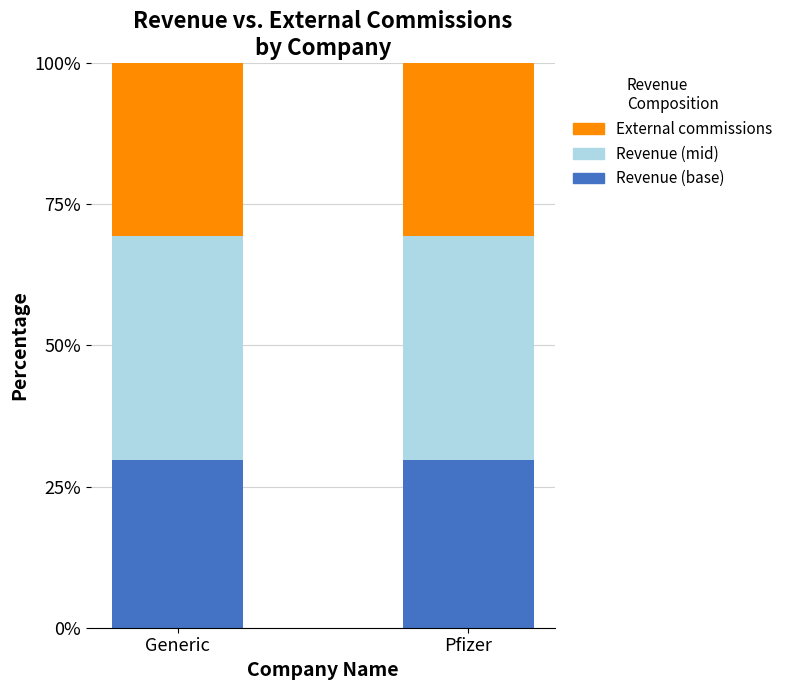

What is the total value across all series at Pfizer?

100.0